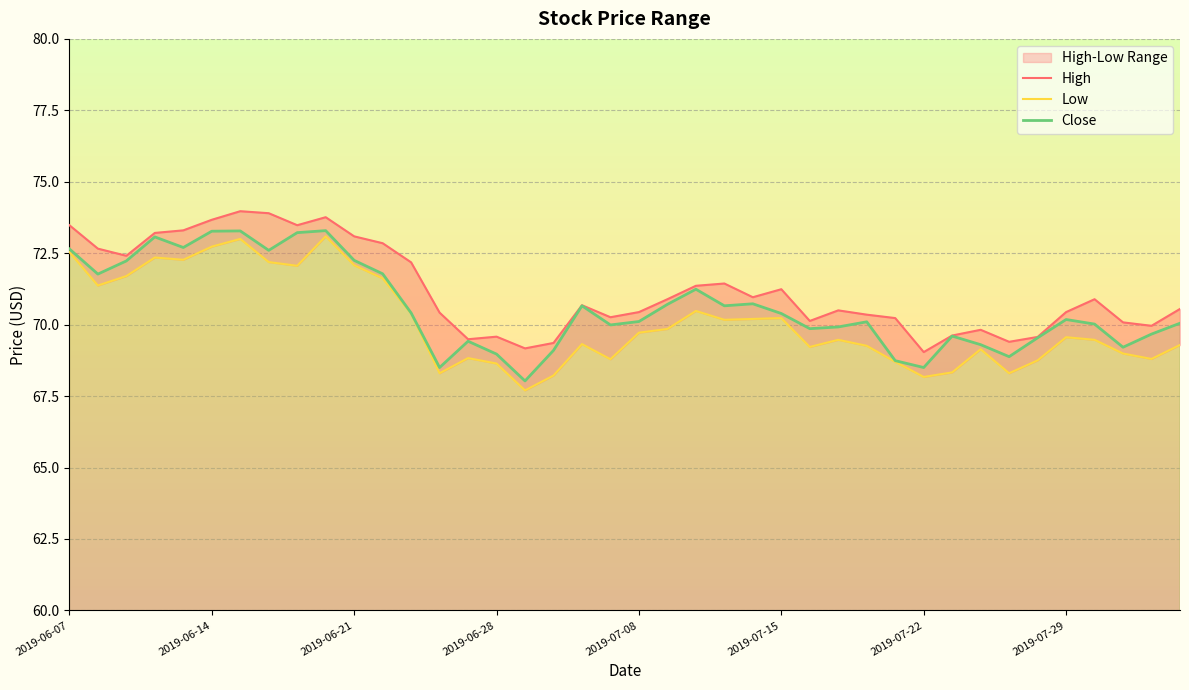

What is the sum of all Low values?

2803.3